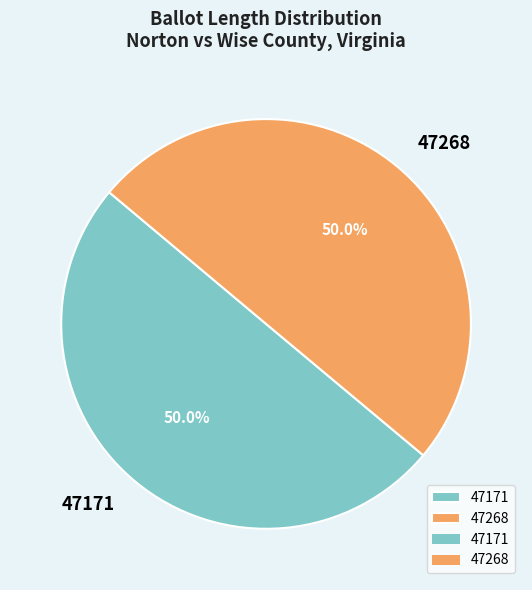

What is the ratio of the value at 47268 to the value at 47171?

1.0